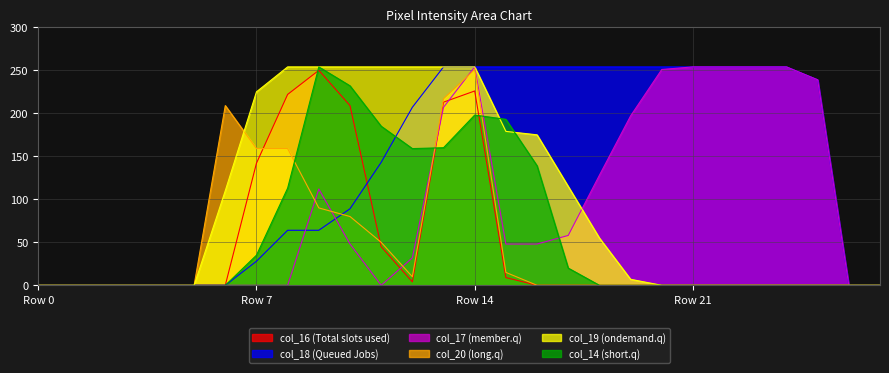

What is the spread (max minus min) of values at Row 7?

225